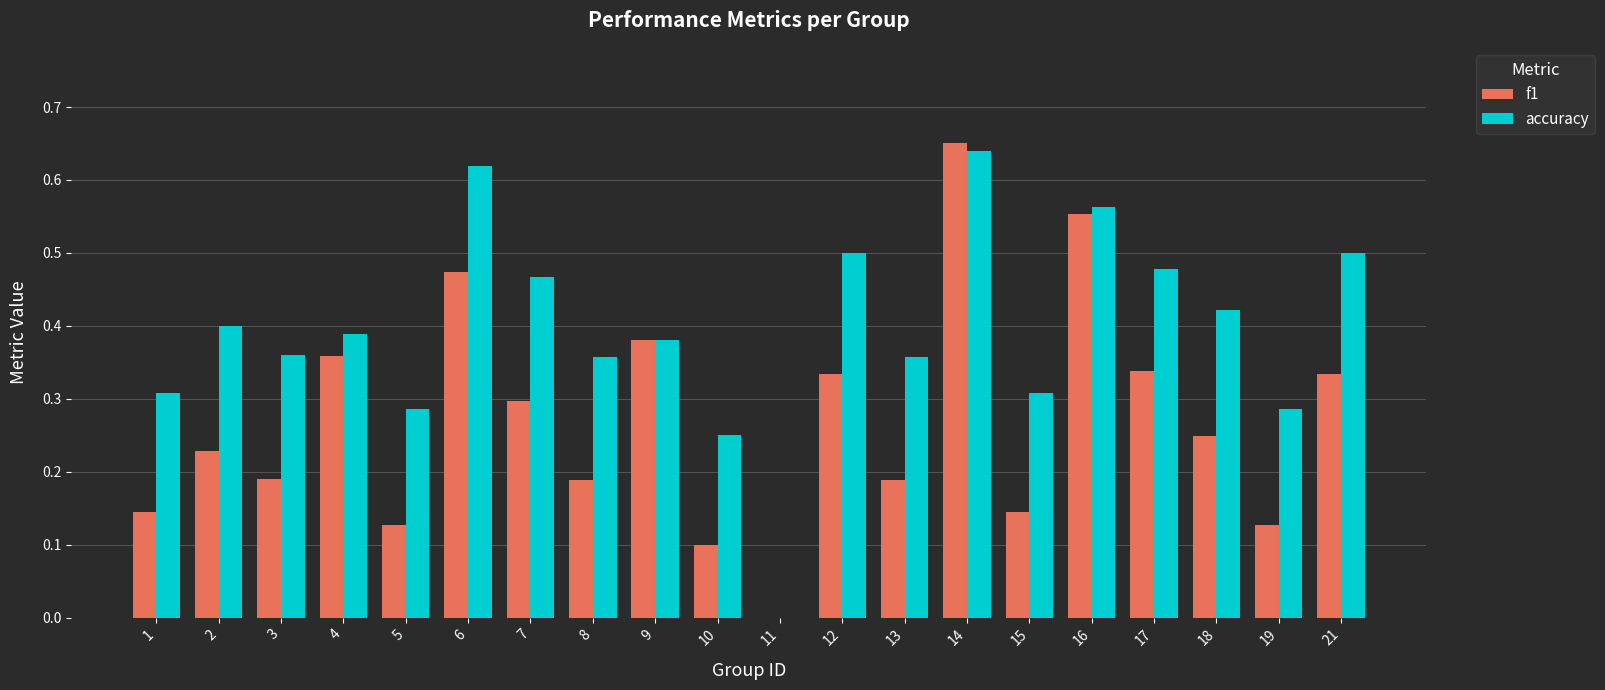

What is the sum of all f1 values?

5.4